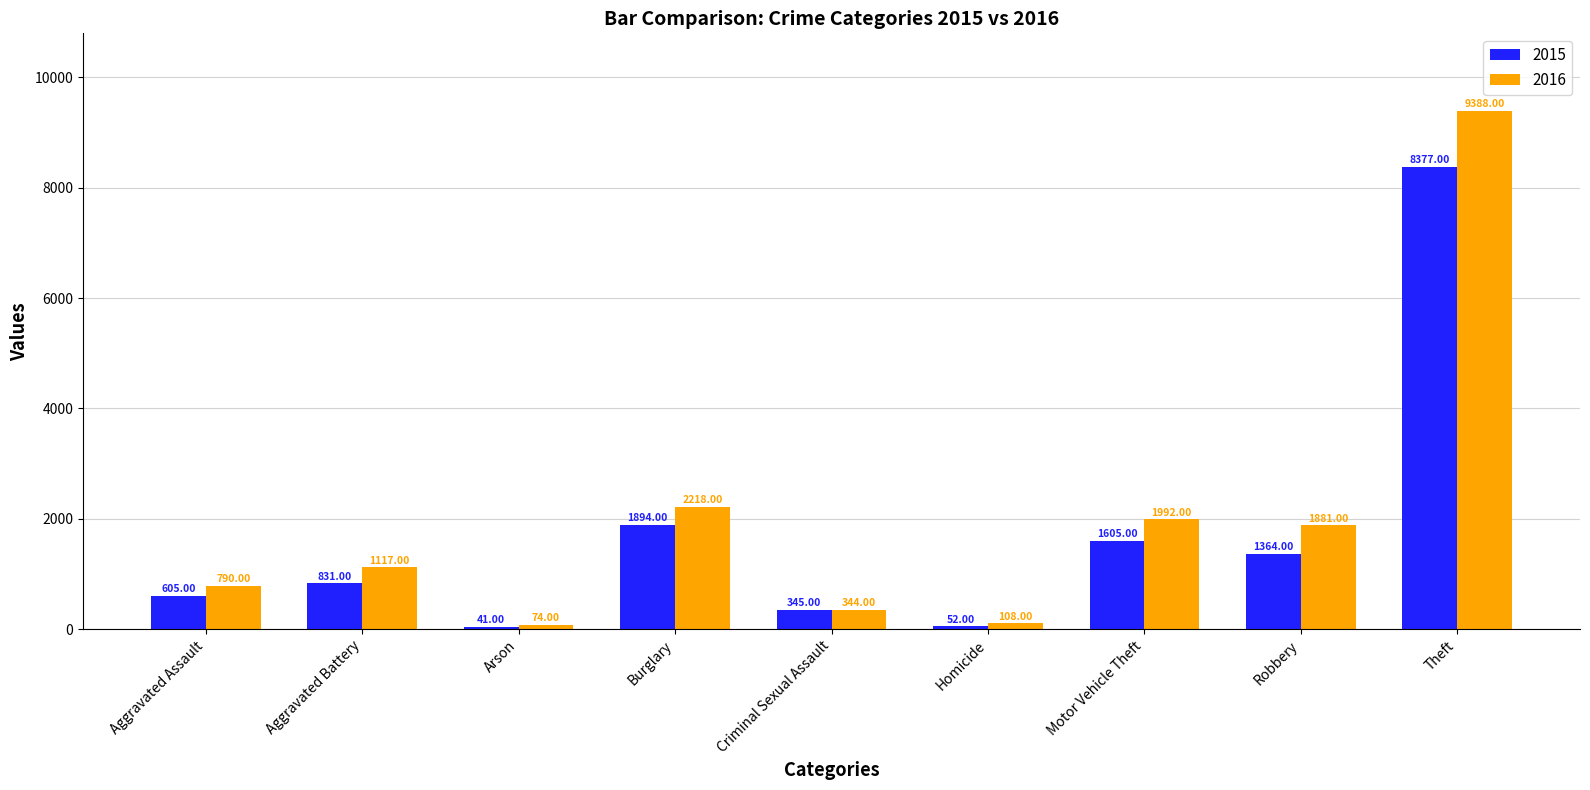

How many data points in 2015 are less than 831?

4